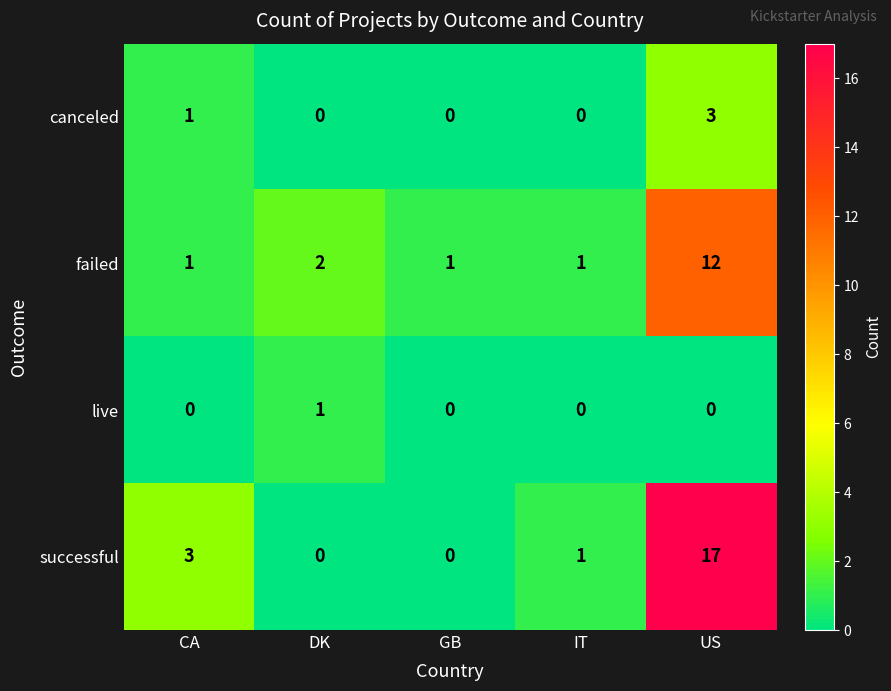

Where is failed nearest to the value 6?

DK